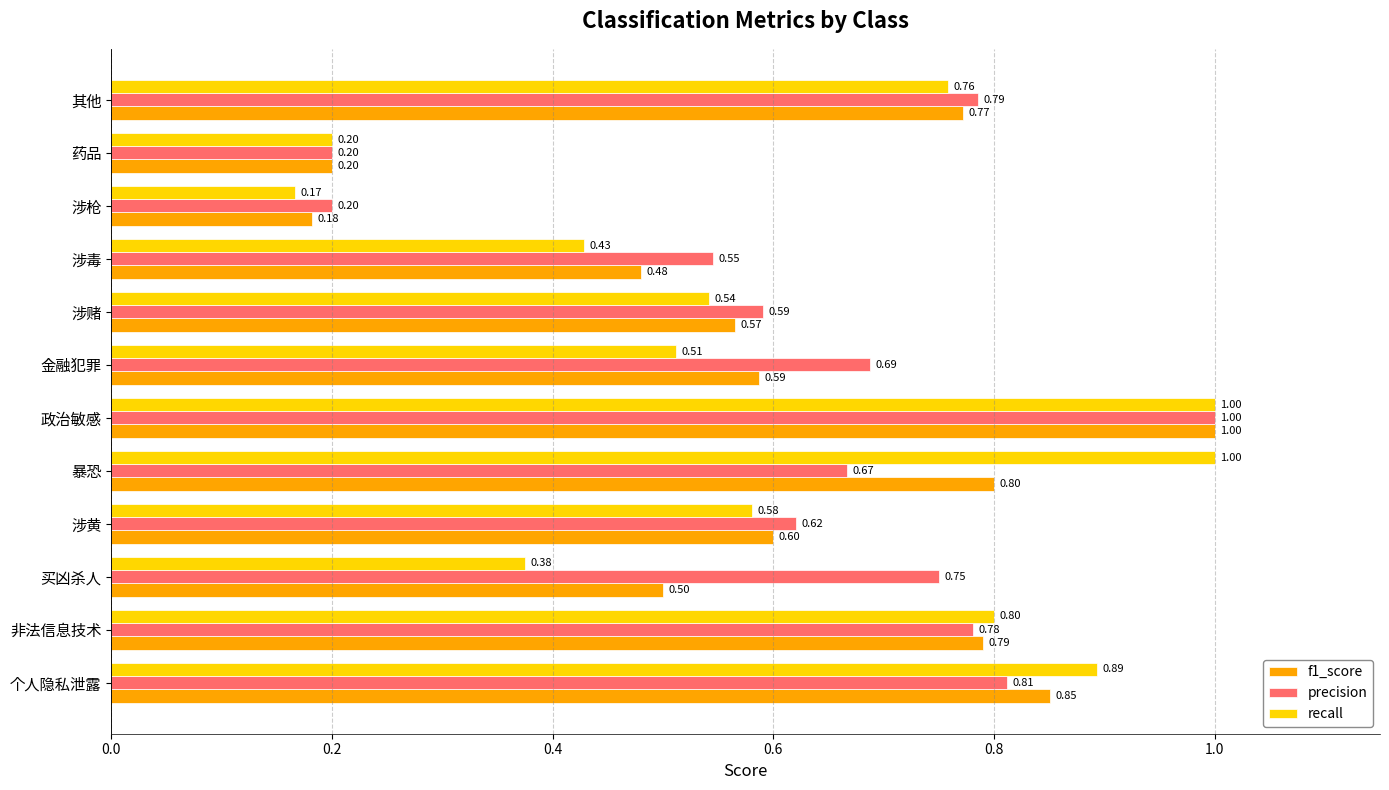

At which category is the sum across all series the highest?

政治敏感